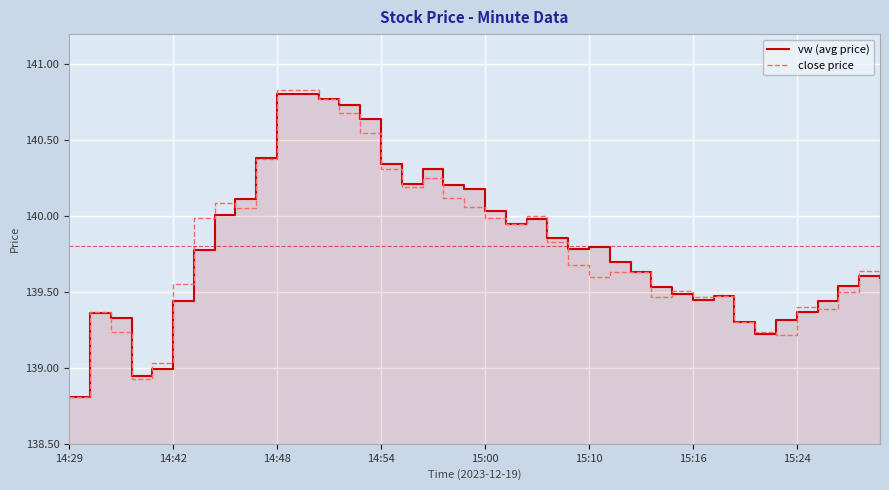

True or false: vw (avg price) has more than 2 points higher than both neighbors.

True